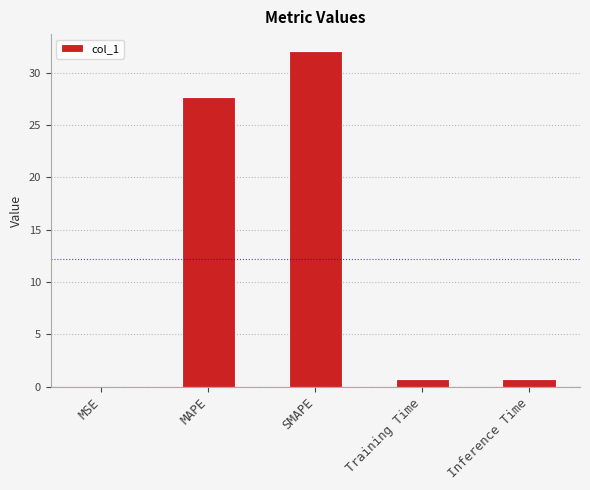

What is the maximum value shown in the chart?

32.1